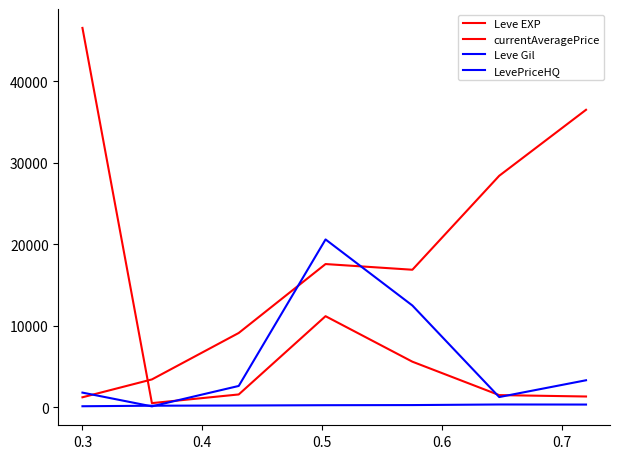

Does the chart have visible grid lines?

No